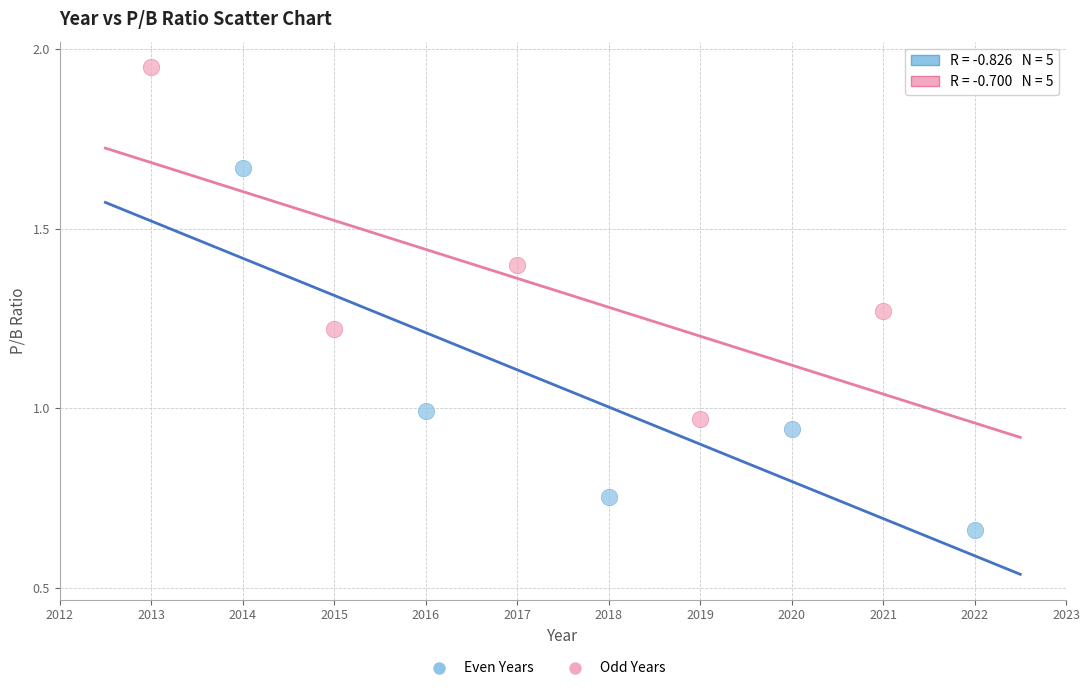

Which series reaches the minimum Y coordinate?

Even Years